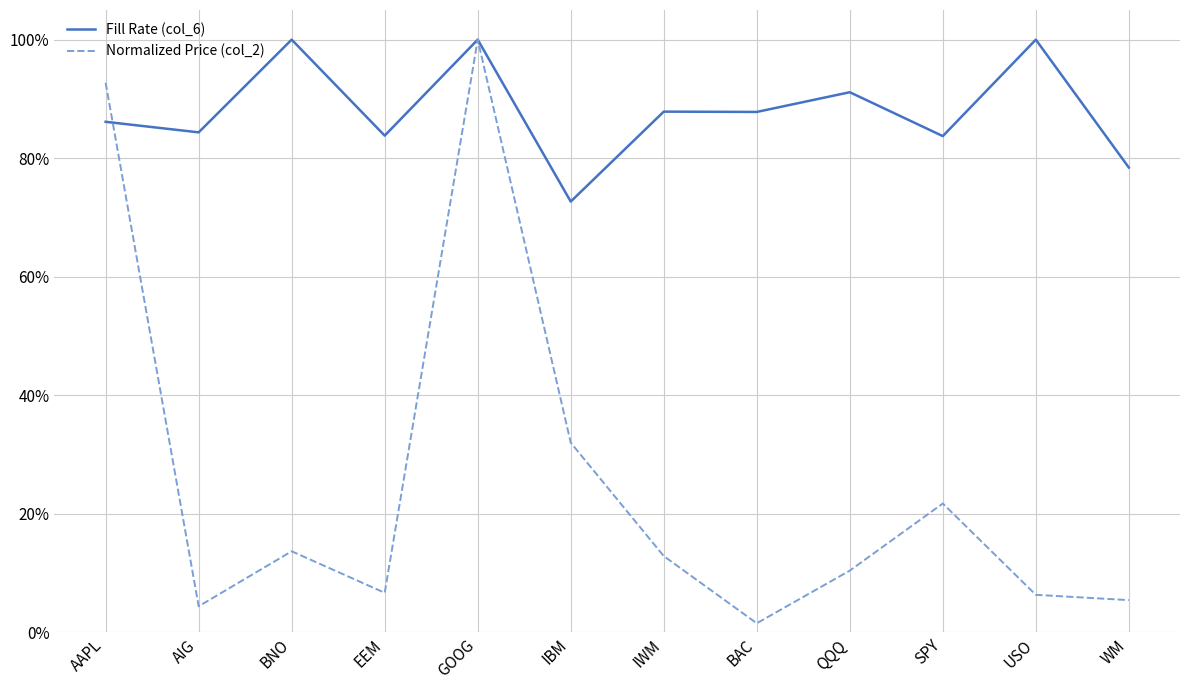

What are all the series names shown in the legend?

Fill Rate (col_6), Normalized Price (col_2)